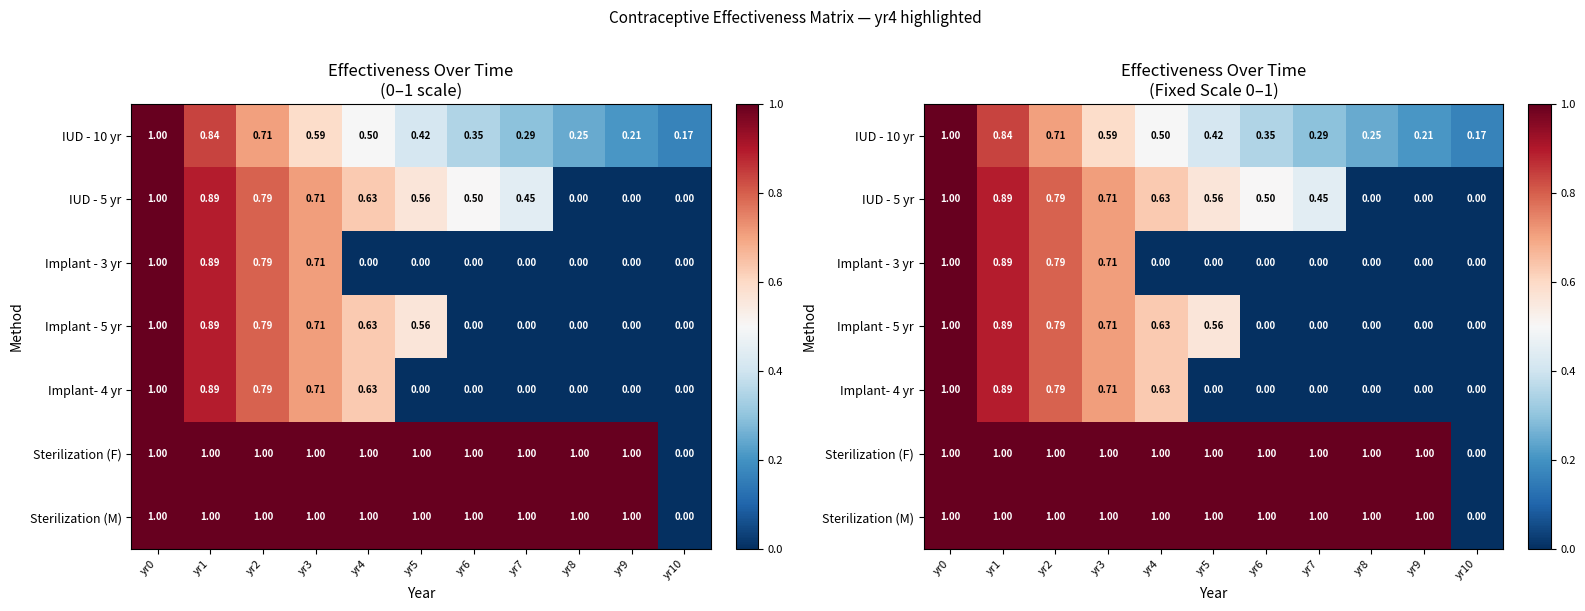

The IUD - 10 yr series shows 0.4 at yr6. True or false?

True